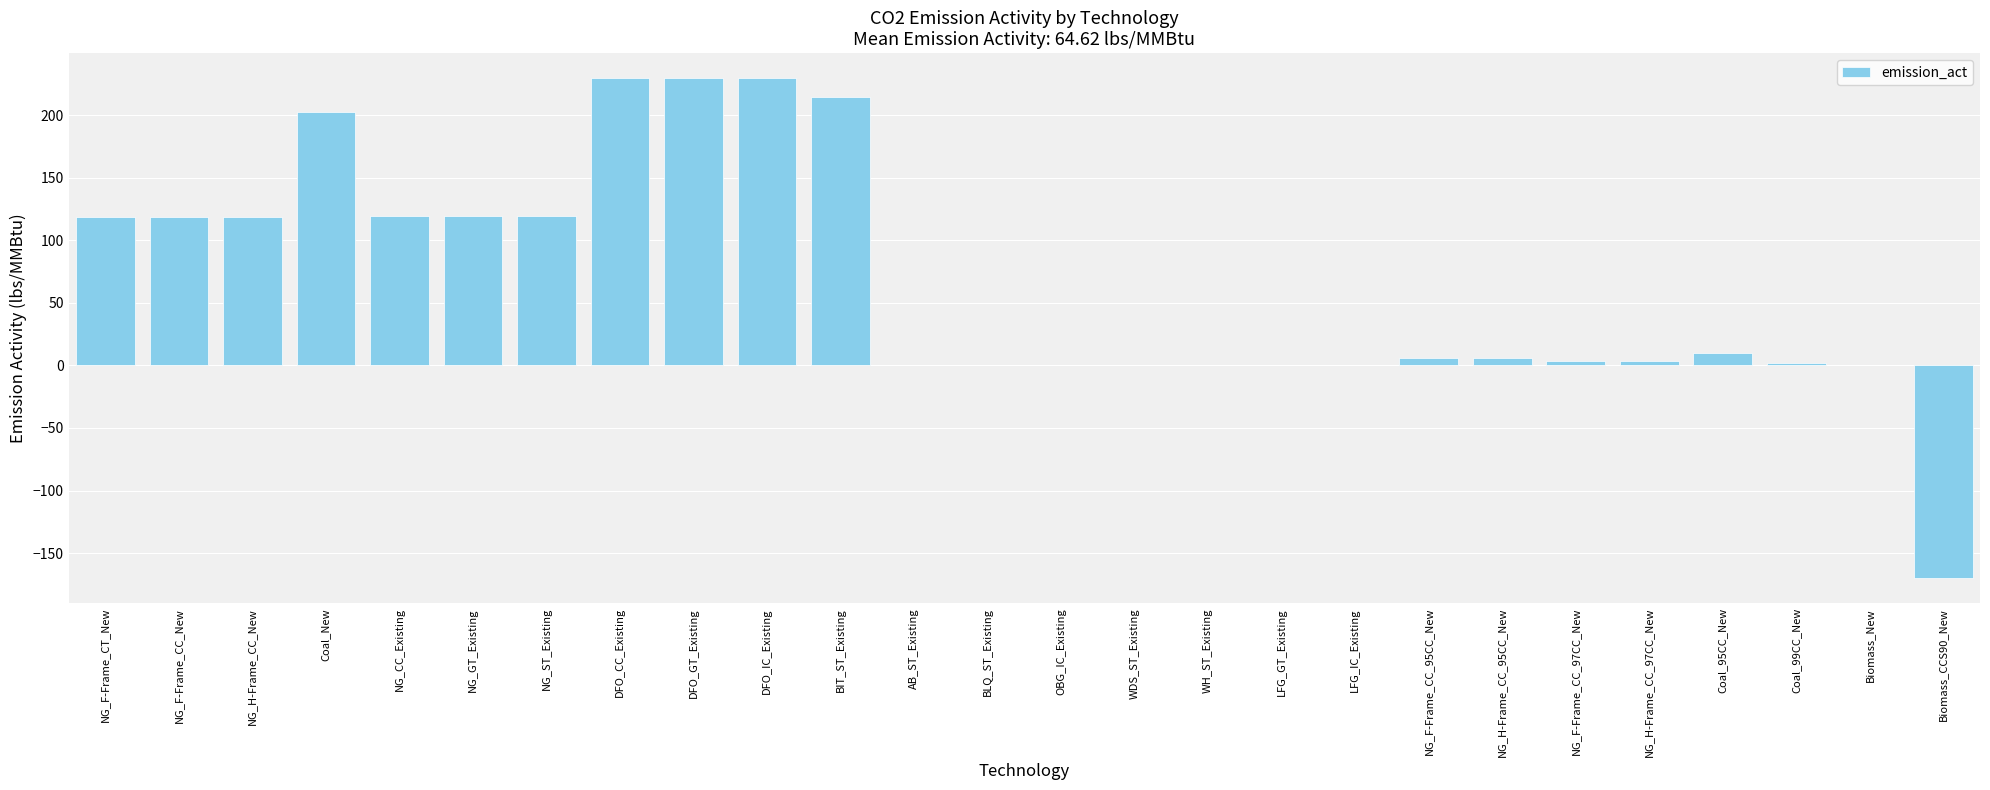

What is the maximum value shown in the chart?

229.5